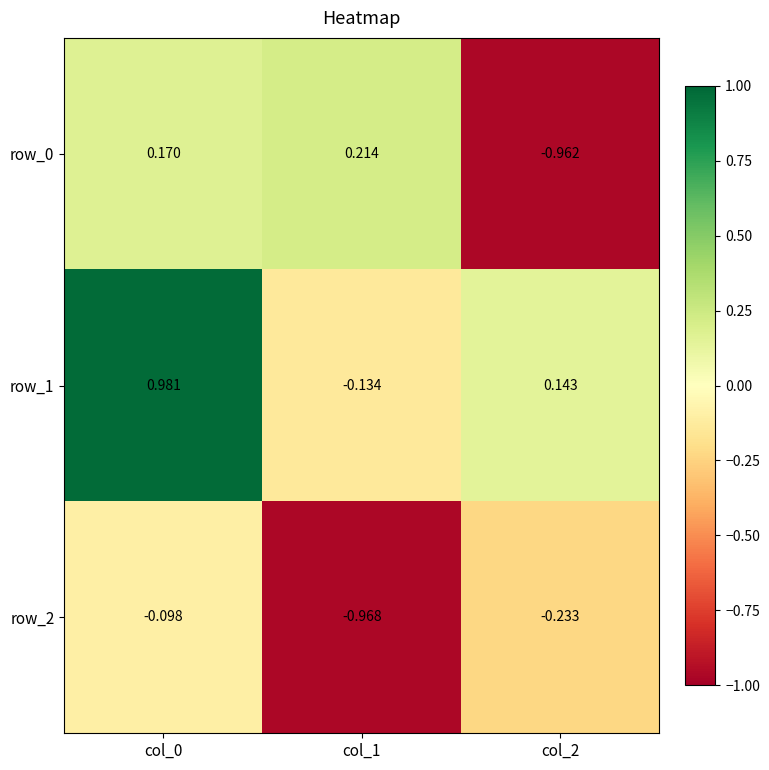

Is the value of row_1 at col_0 greater than the value of row_0 at col_2?

Yes